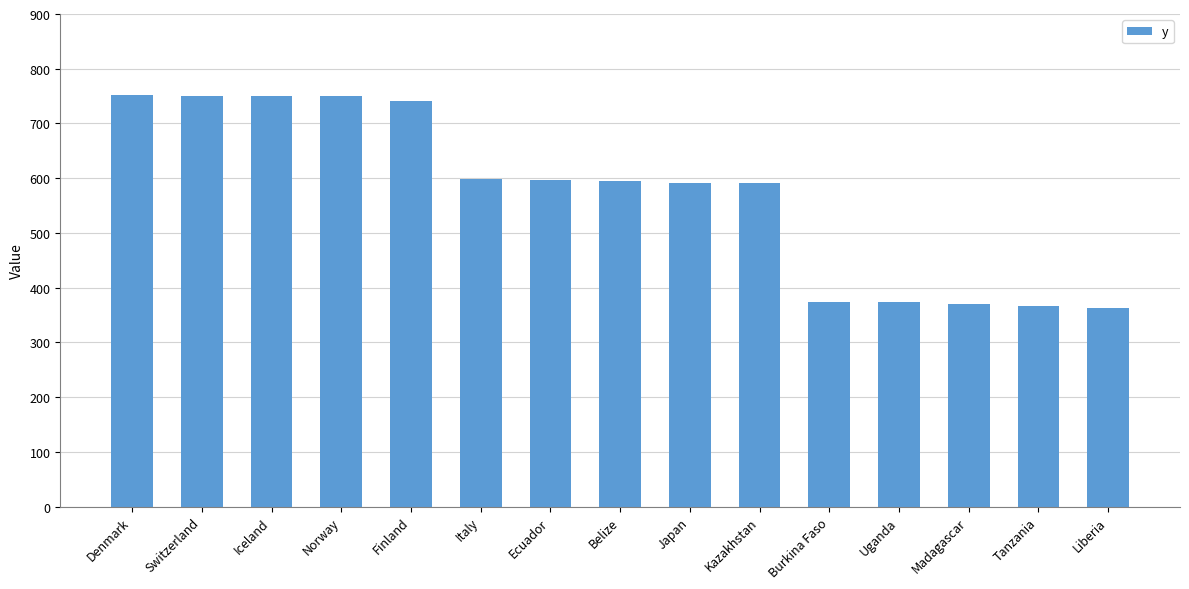

What is the label of the 1st bar from the right?

Liberia